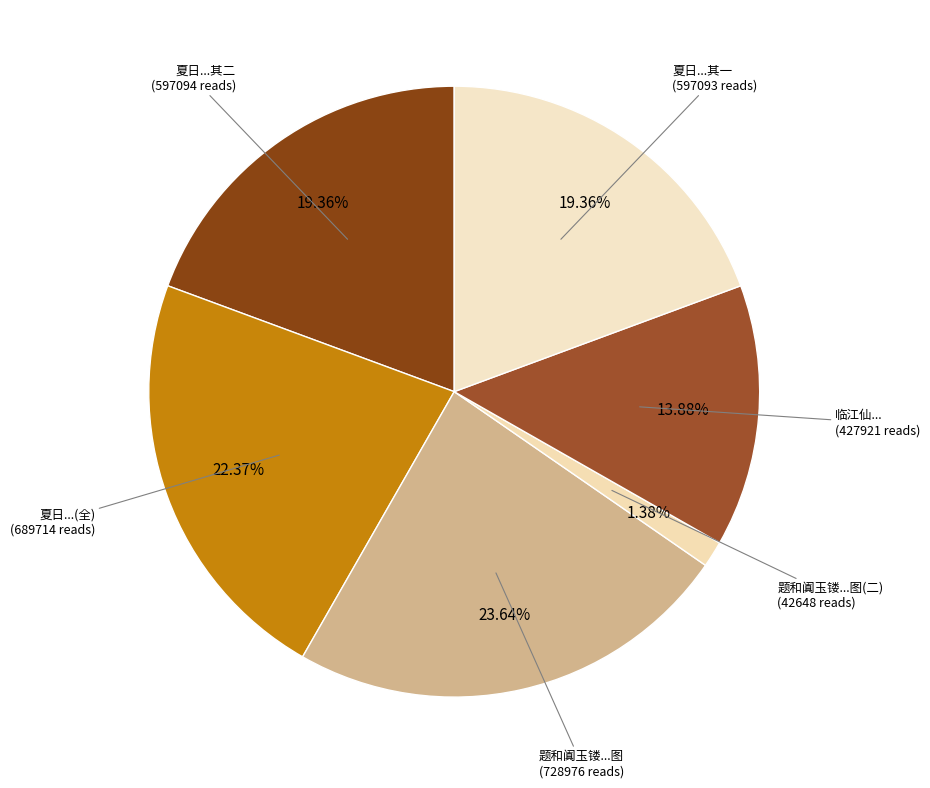

Count the number of slices in the pie.

6